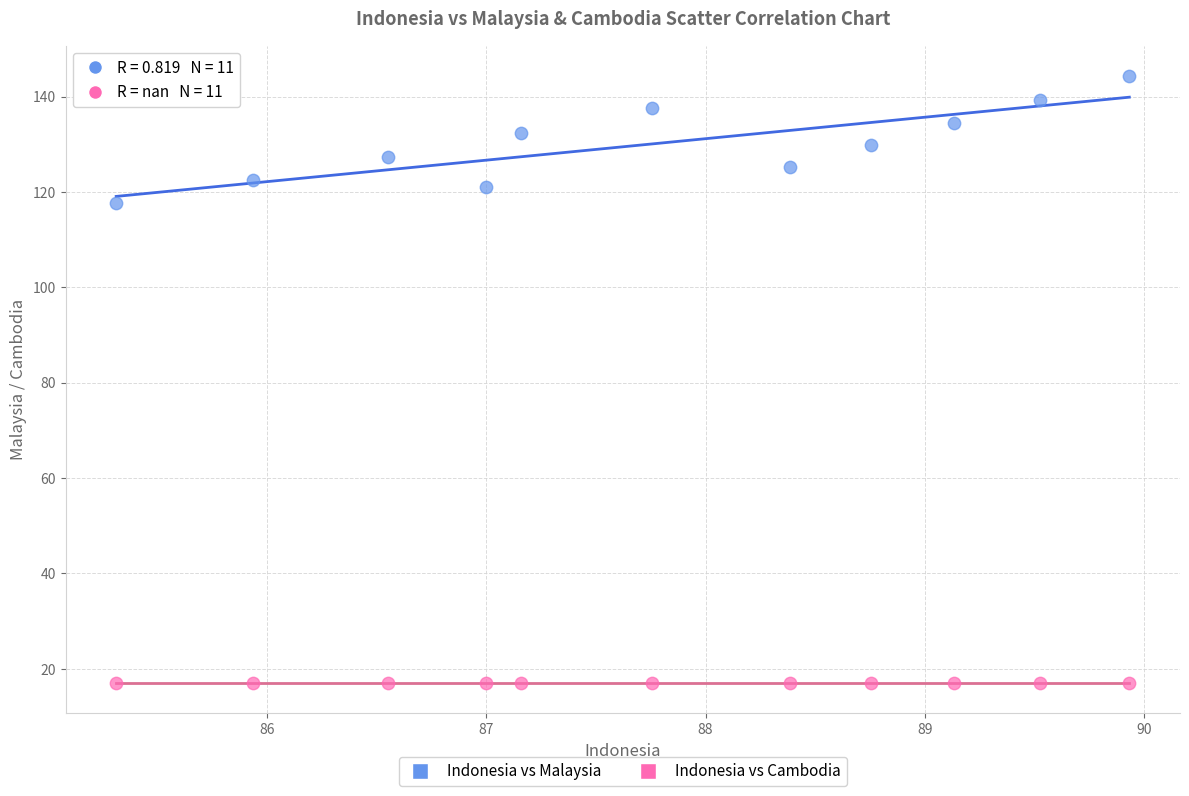

Which series reaches the minimum Y coordinate?

Indonesia vs Cambodia